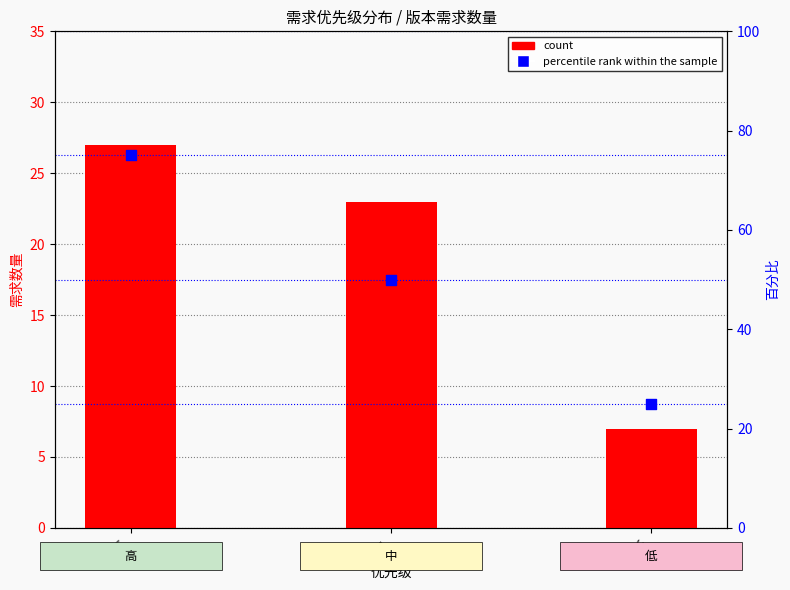

What is the total value across all series at 高?

102